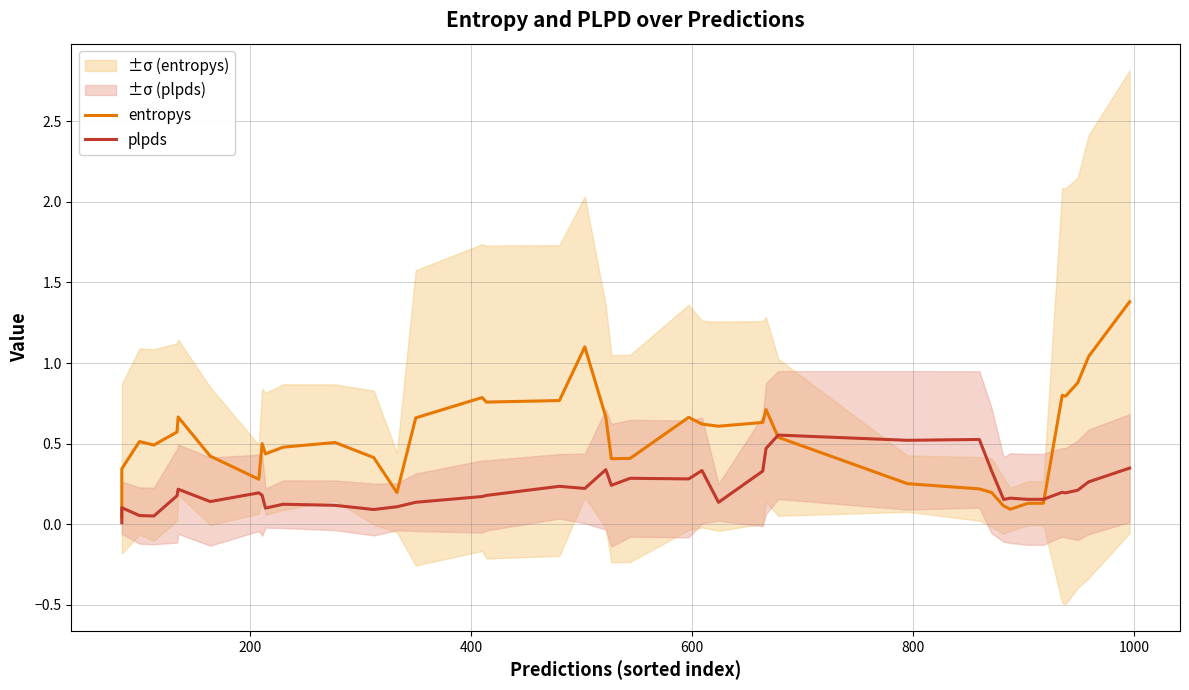

List the series in order of their overall mean, lowest first.

plpds, entropys